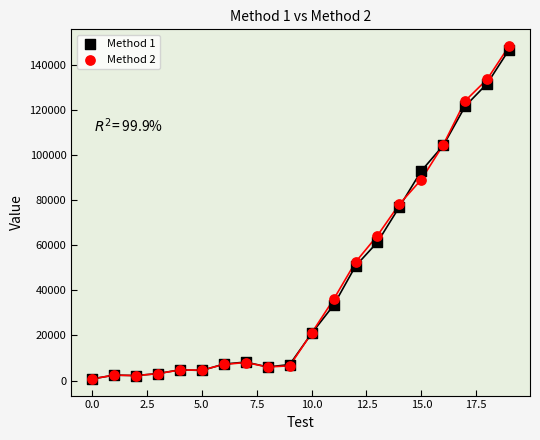

What are all the series names shown in the legend?

Method 1, Method 2